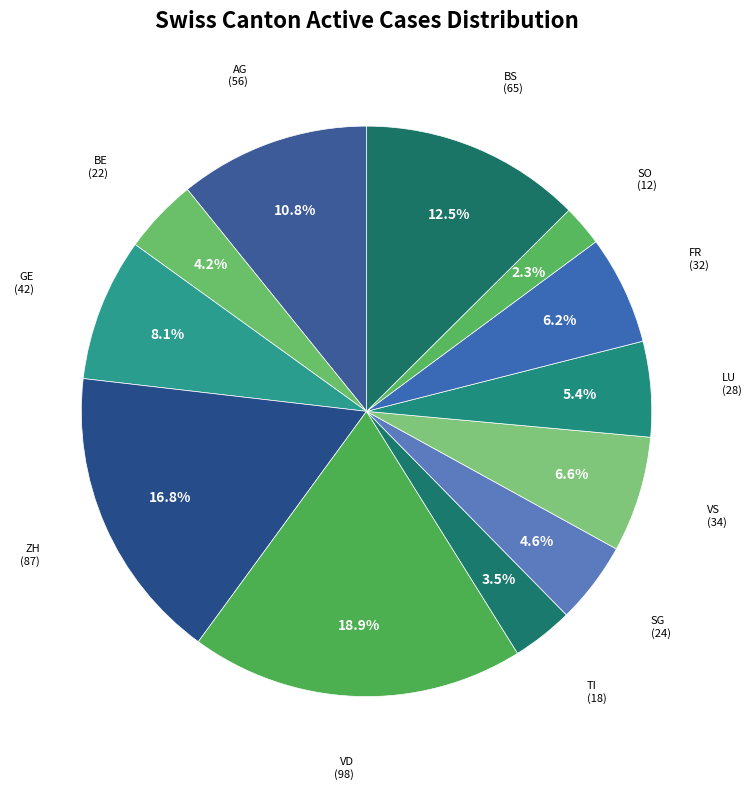

Is there any slice that represents more than half of the pie?

No